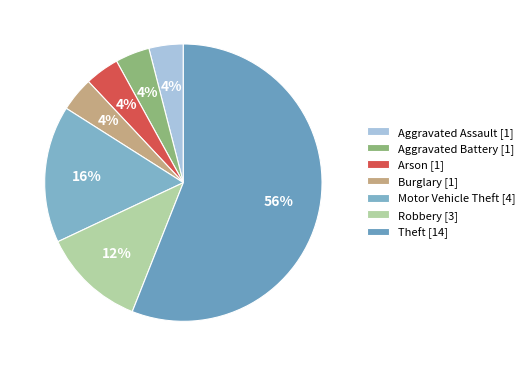

Is the sum of Burglary and Arson greater than half?

No